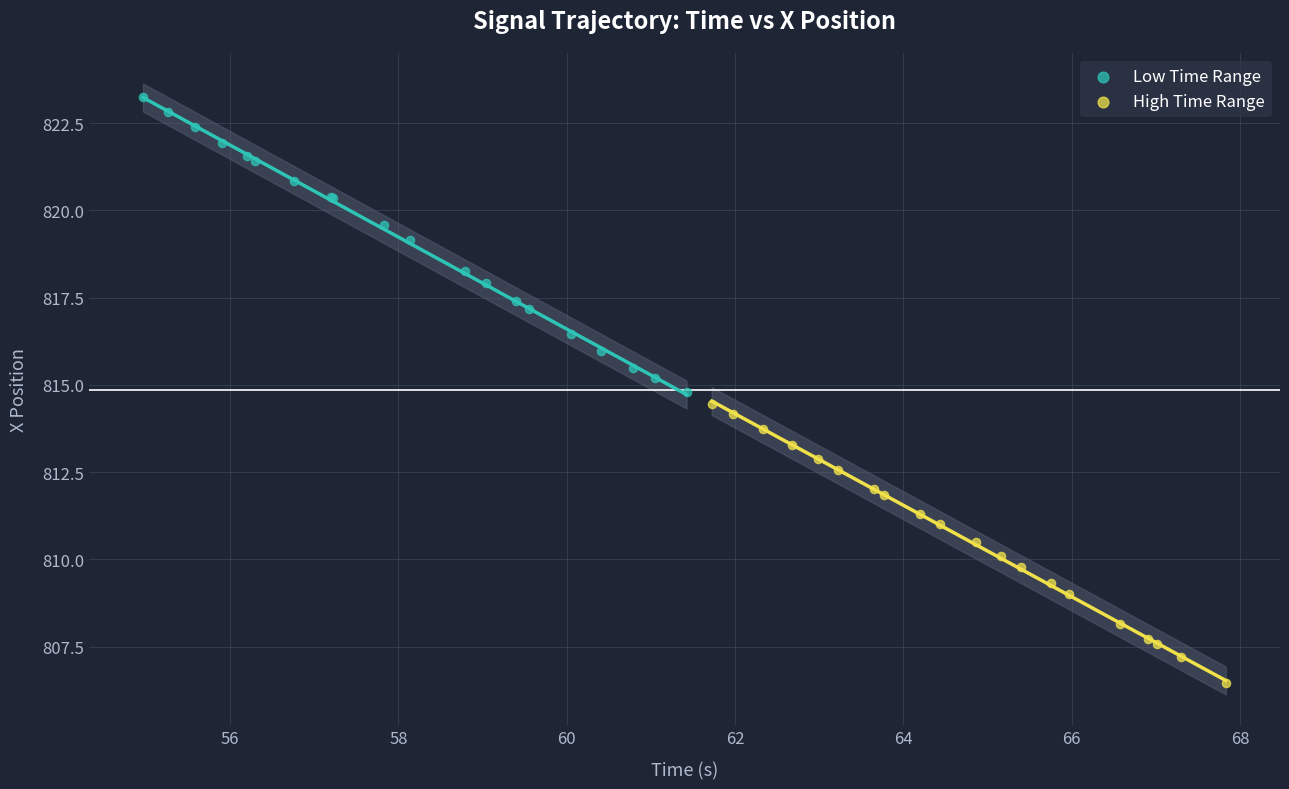

What are all the series names shown in the legend?

Low Time Range, High Time Range